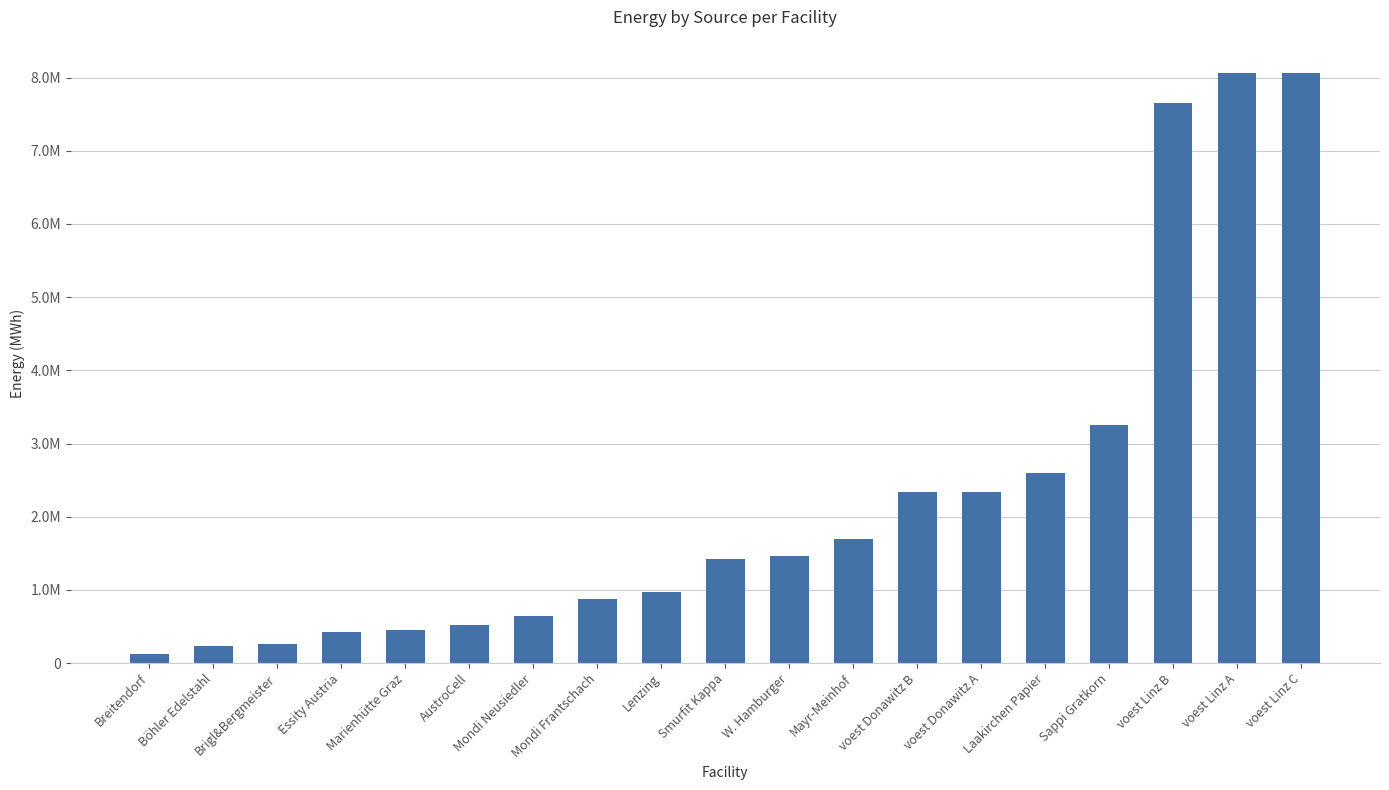

How many categories are shown in the chart?

19